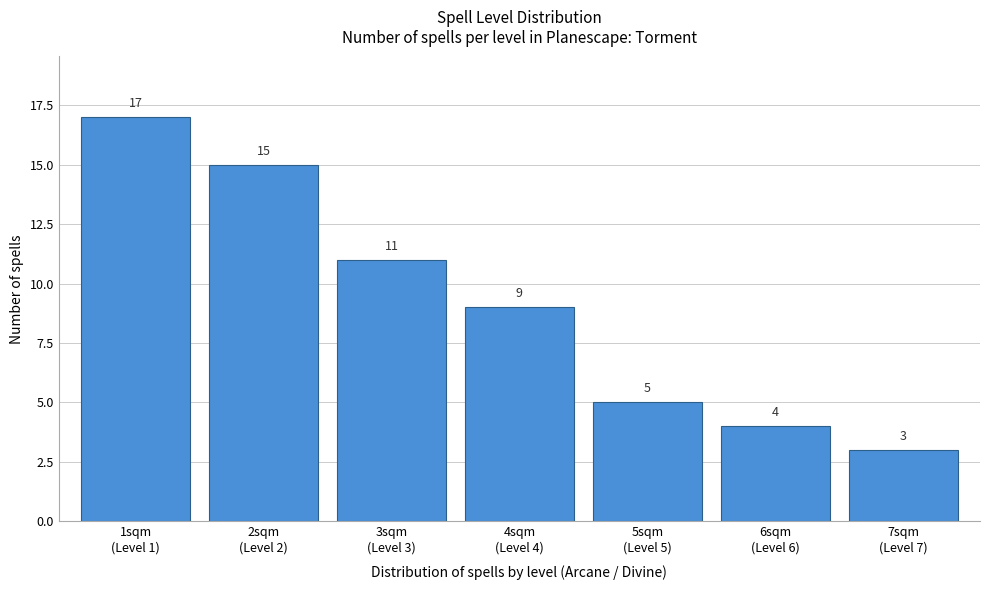

Reading right to left, list all the values displayed in this chart.

3	4	5	9	11	15	17